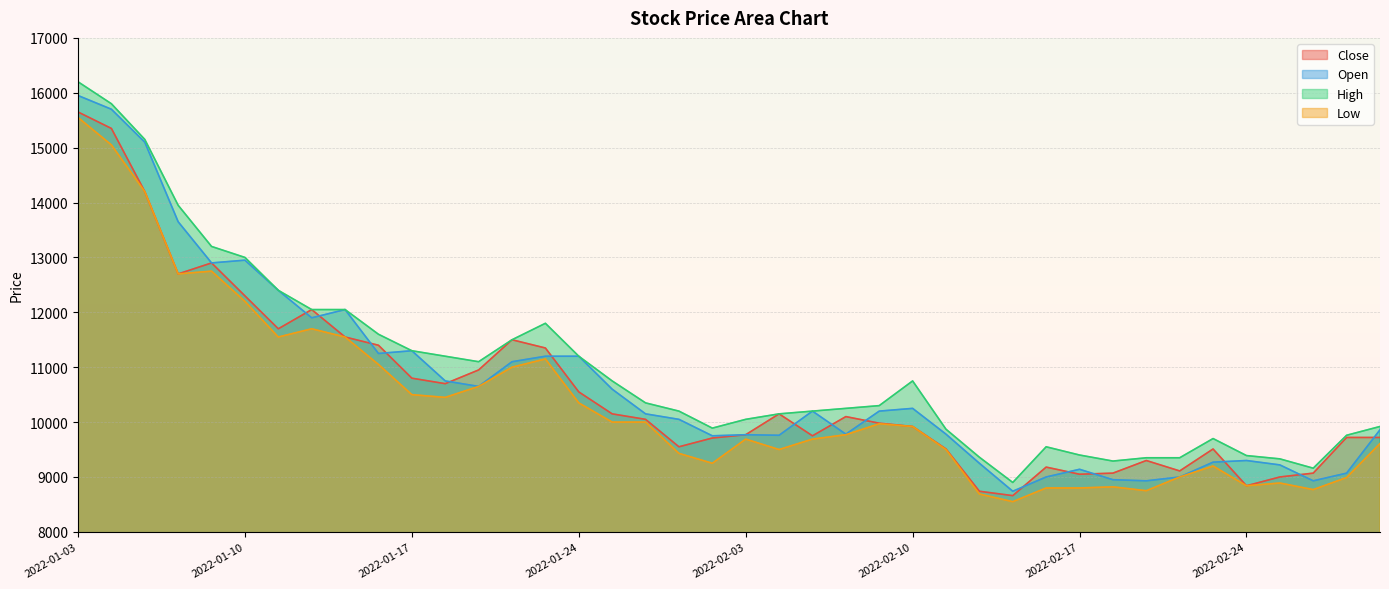

True or false: High and Low intersect in this chart.

False